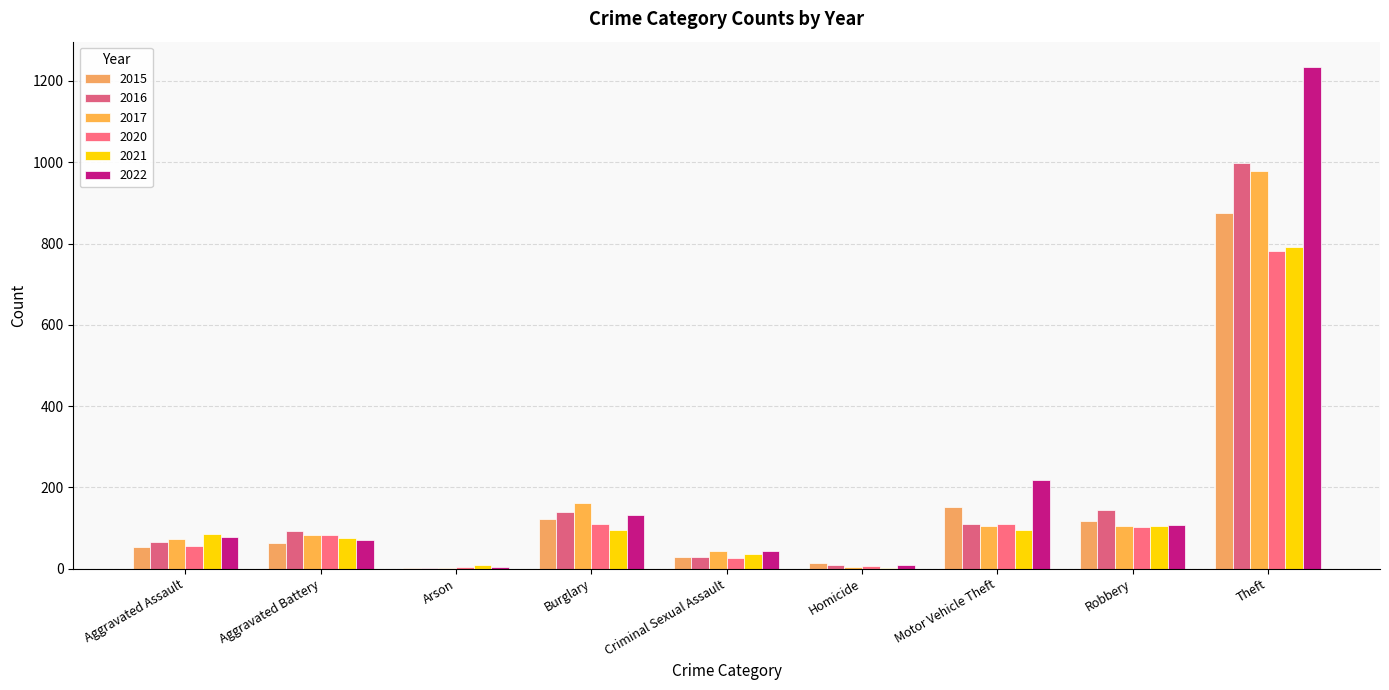

At which label is 2020 closest to 393?

Burglary